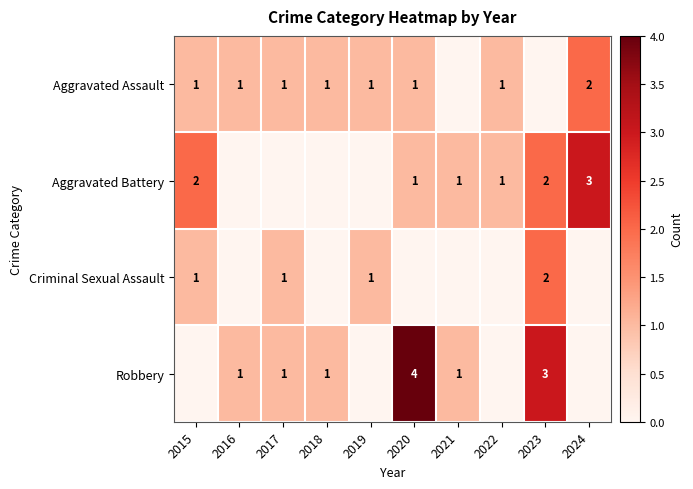

The Criminal Sexual Assault series shows 0 at 2015. True or false?

False